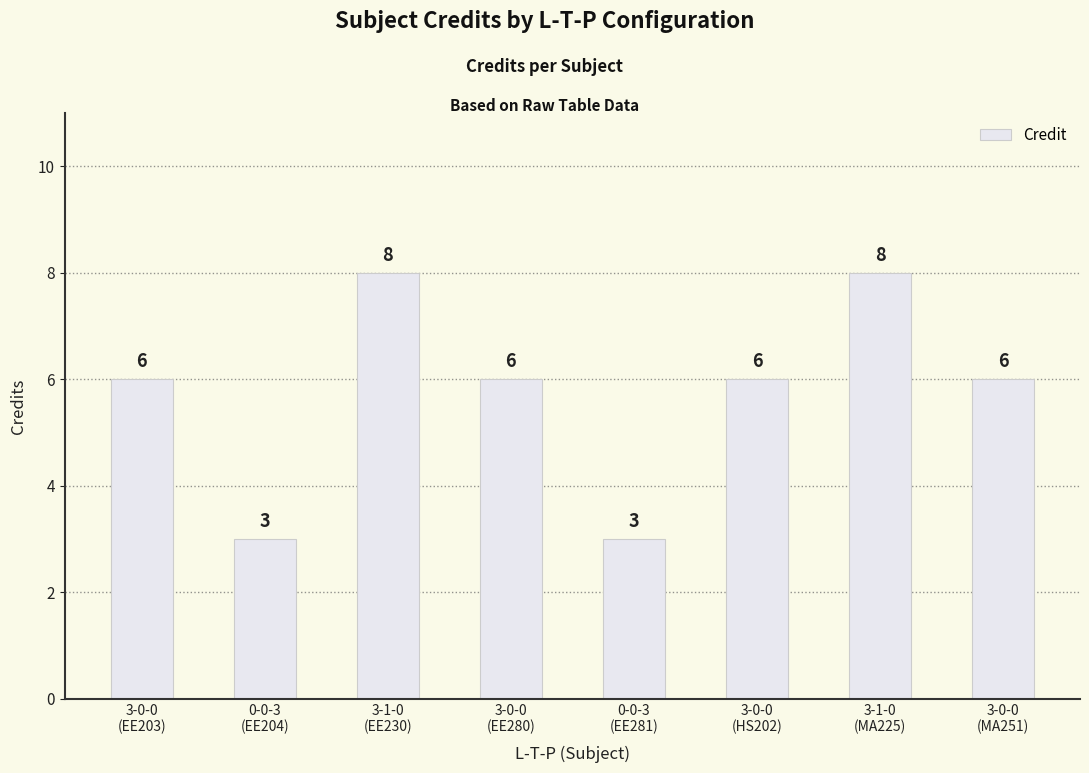

Are the bars horizontal?

No